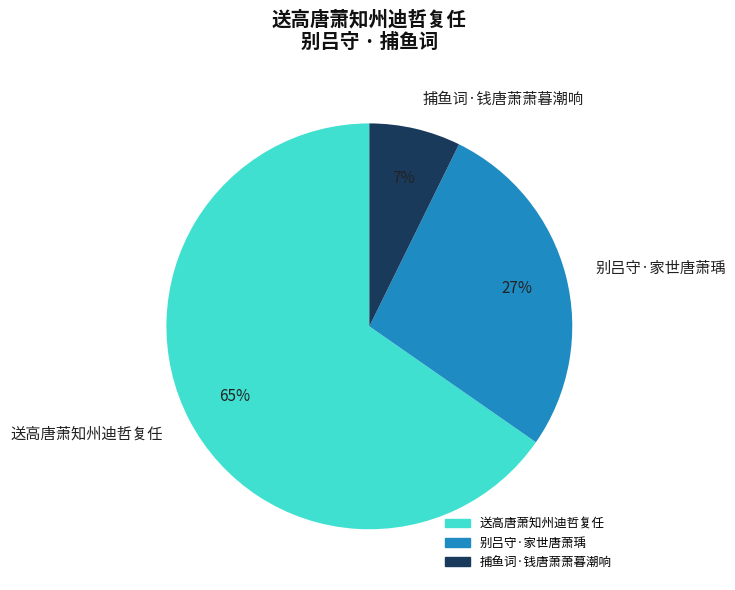

Between 捕鱼词·钱唐萧萧暮潮响 and 别吕守·家世唐萧瑀, which is larger?

别吕守·家世唐萧瑀